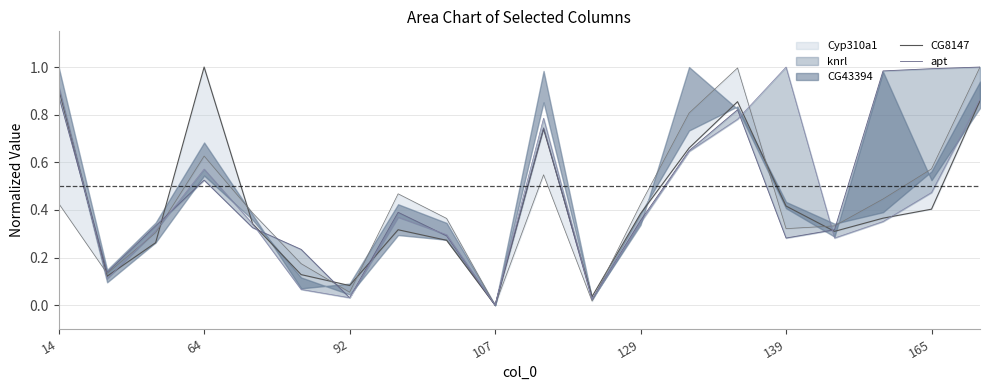

What is the sum of all apt values?

9.3